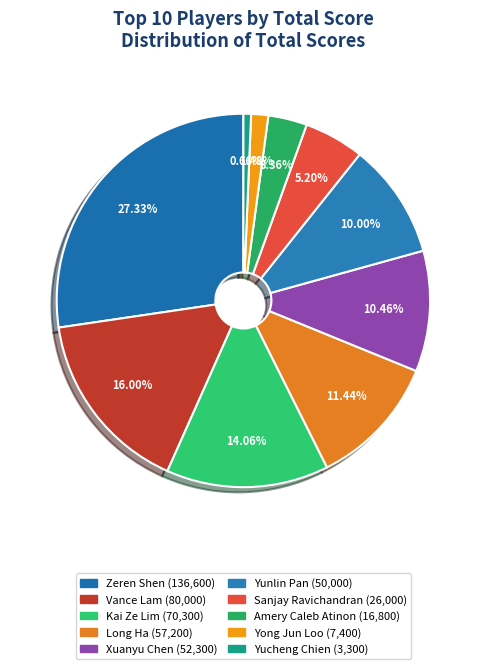

What percentage is the Yucheng Chien slice, to the nearest percent?

1%